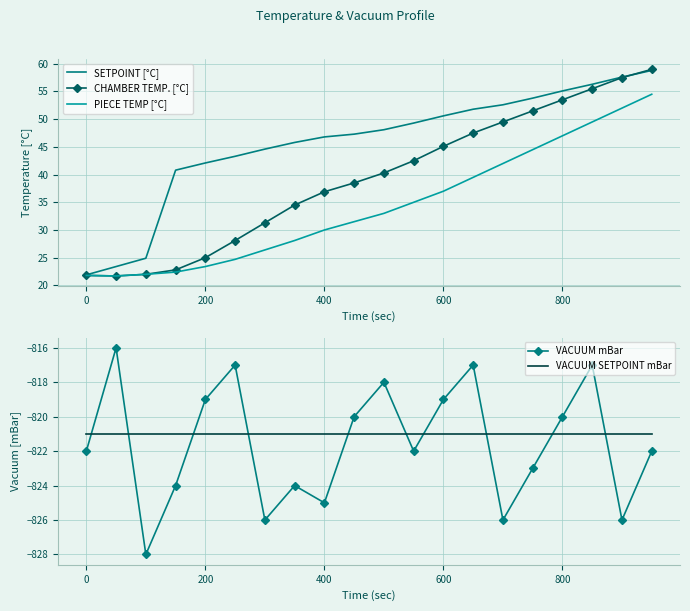

What is the difference between the second highest and second lowest values in the PIECE TEMP [°C] series?

30.2